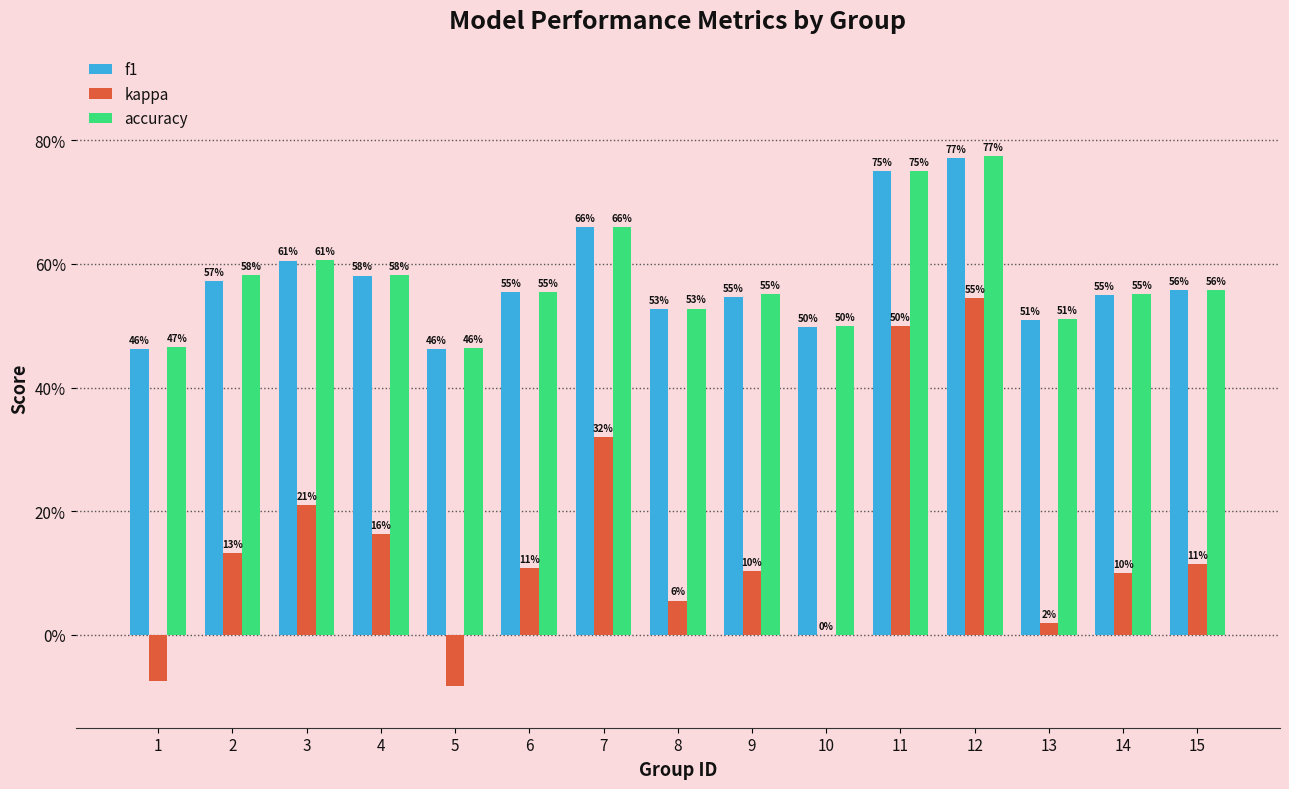

What are all the series names shown in the legend?

f1, kappa, accuracy